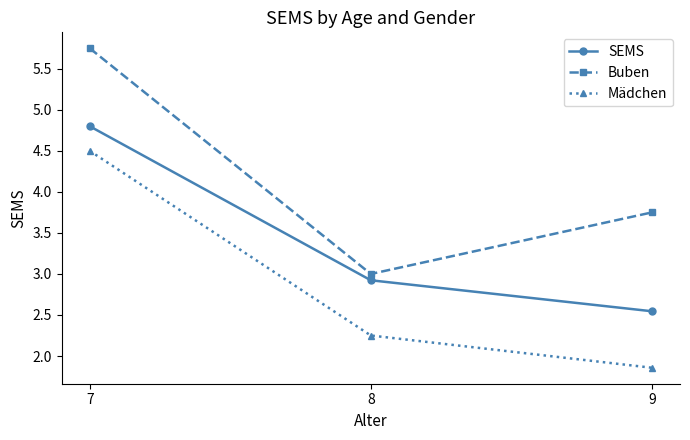

Which series has the largest range (max minus min)?

Buben